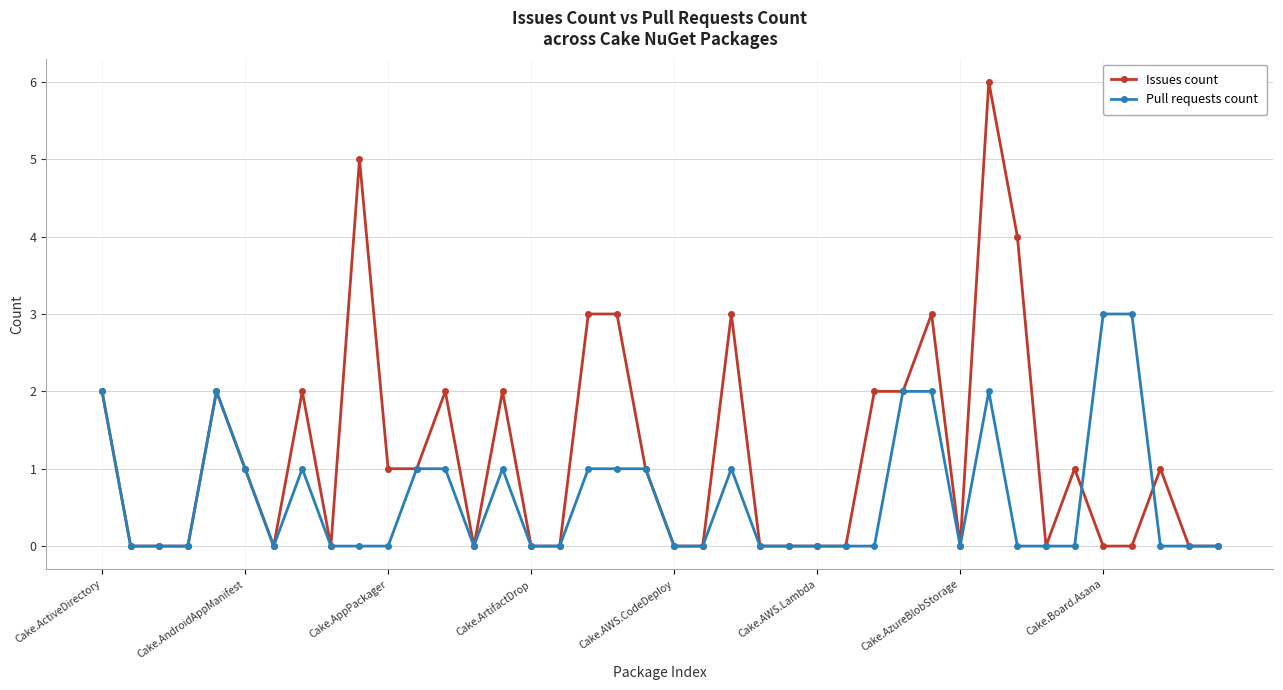

Is this an area chart (filled region under the line)?

No